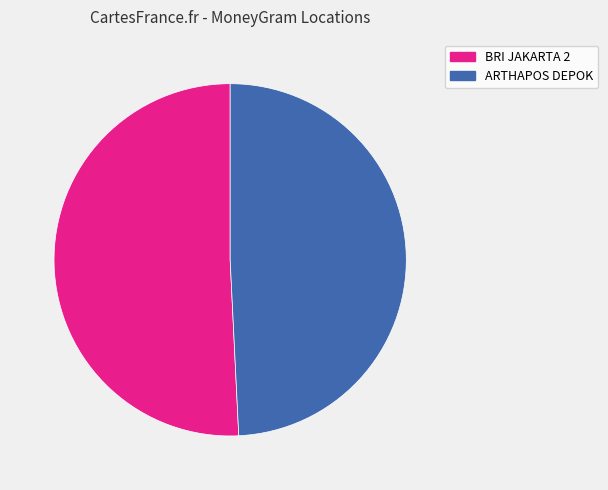

Is there any slice that represents more than half of the pie?

Yes